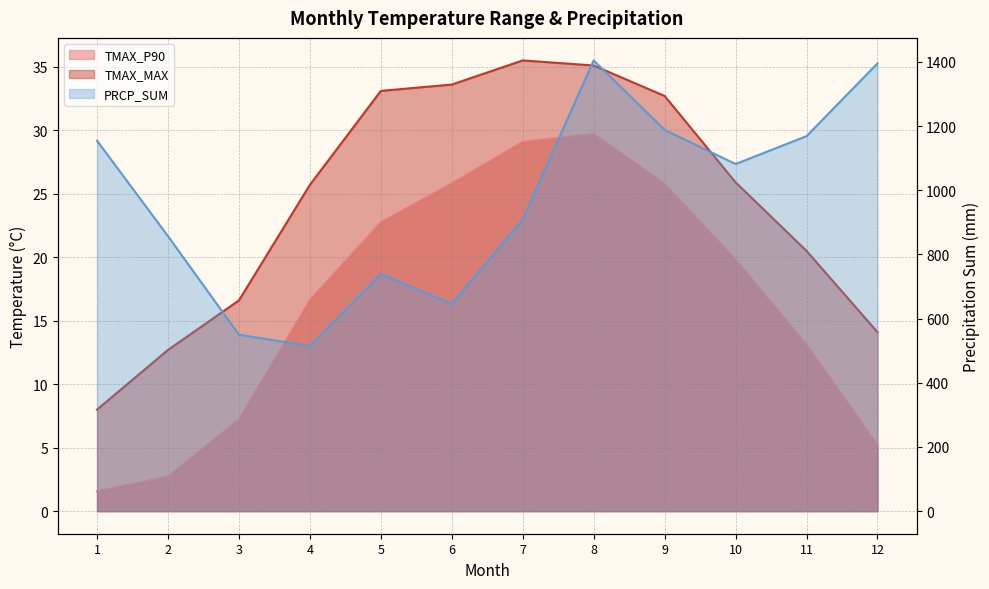

True or false: PRCP_SUM and TMAX_P90 intersect in this chart.

False